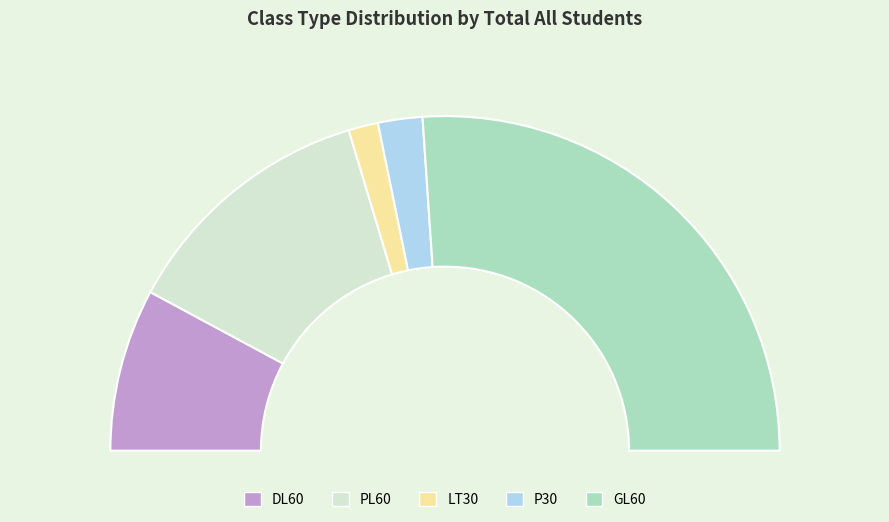

Is it true that GL60 is 44% of the pie?

False